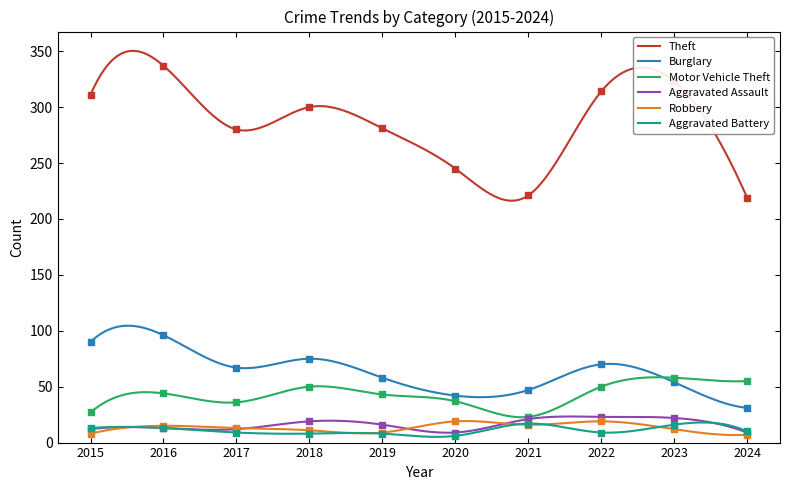

What are all the series names shown in the legend?

Theft, Burglary, Motor Vehicle Theft, Aggravated Assault, Robbery, Aggravated Battery